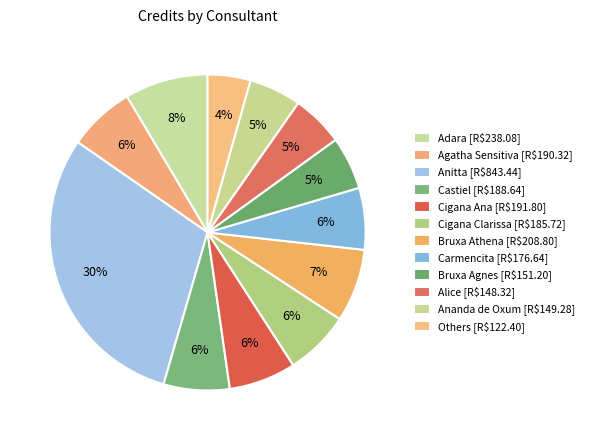

What percentage is the Alice slice, to the nearest percent?

5%